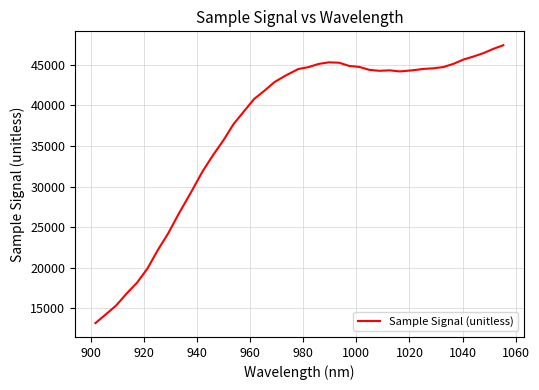

What is the minimum value shown in the chart?

13179